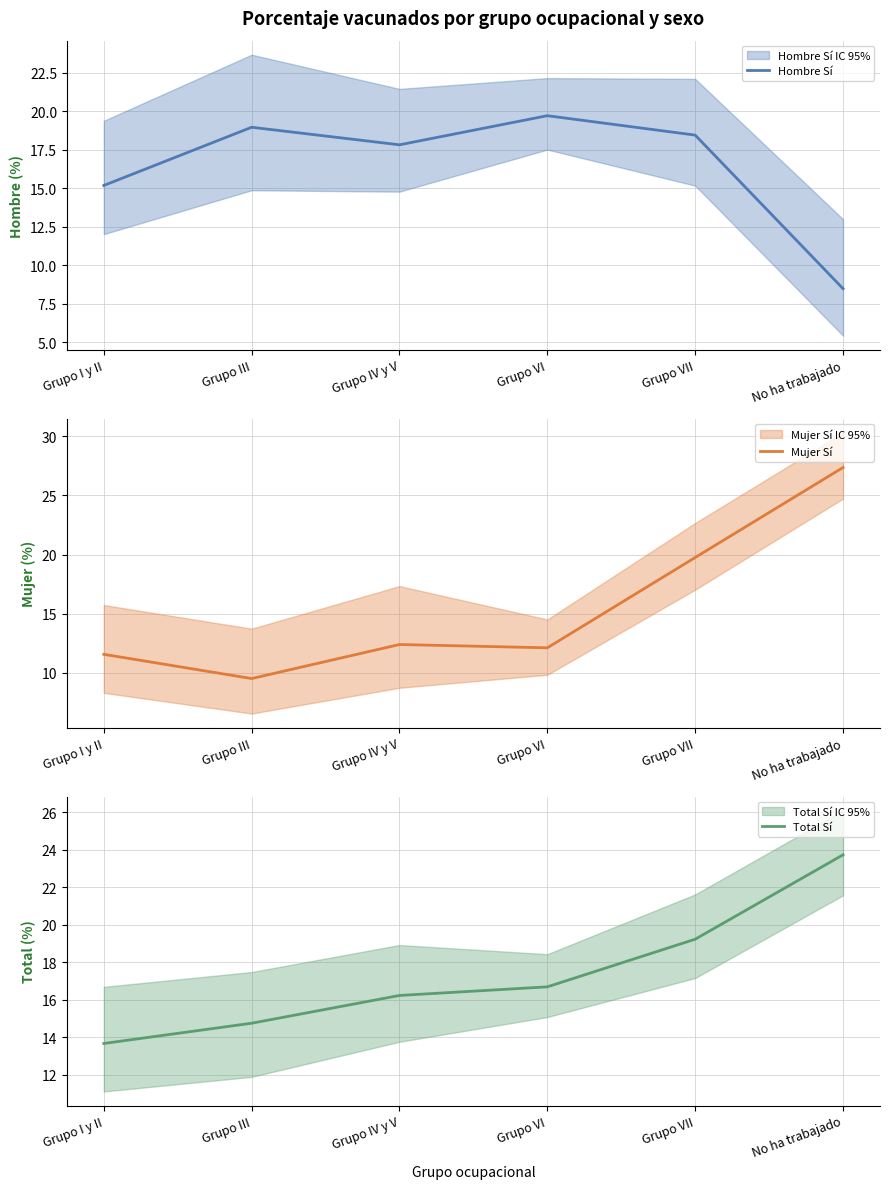

What is the value of the Total Sí point at the 6th from the left?

23.7